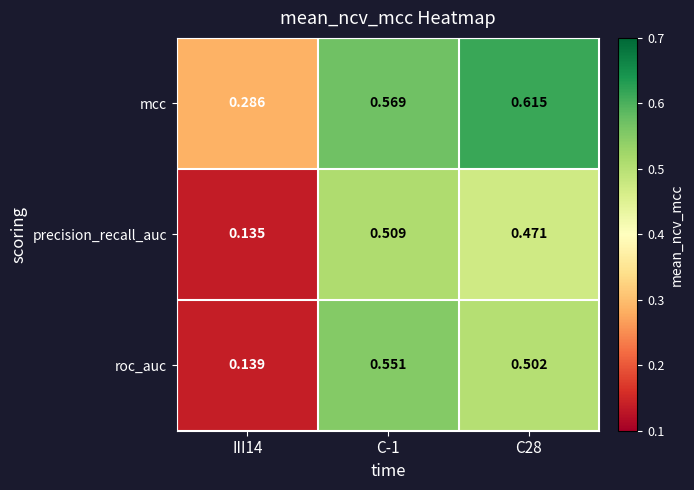

Rank the series by their maximum value, from highest to lowest.

mcc, roc_auc, precision_recall_auc